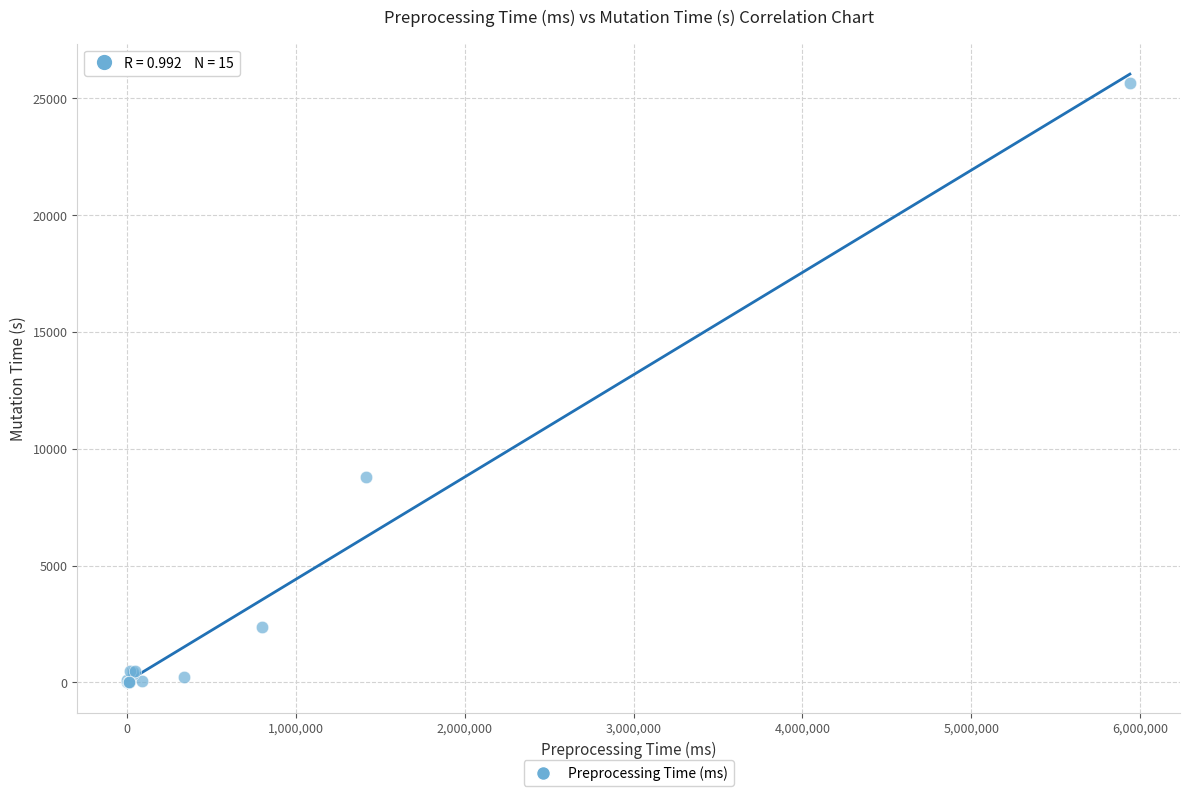

What Y value in the scatter plot is closest to 12835?

8777